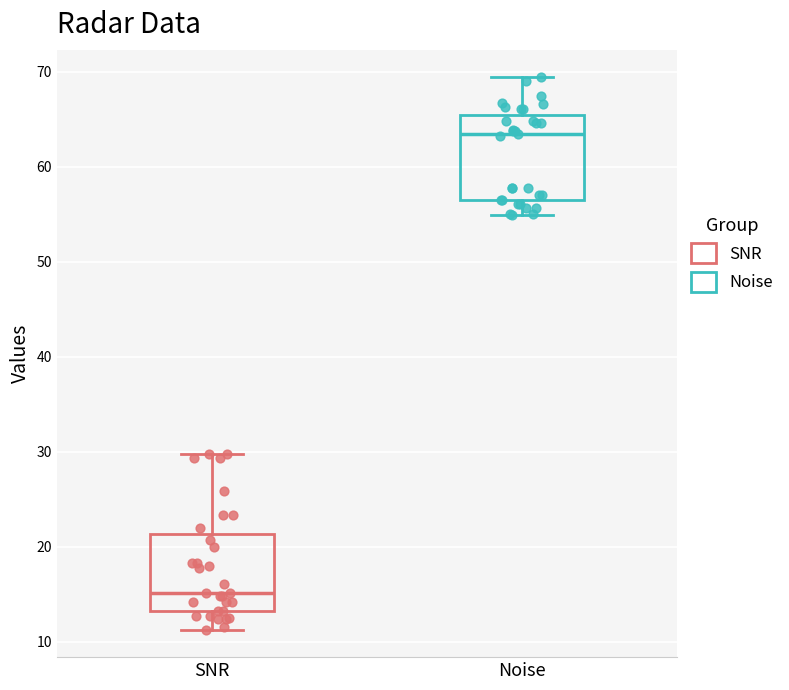

Reading left to right, read every box against the y-axis: the position of its median line, the range the box covers, and the ends of its whiskers. The values are not printed on the chart, so give them approximately, as read against the axis.

SNR: median 15, box 13 to 21, whiskers 11 to 30
Noise: median 63, box 57 to 65, whiskers 55 to 69